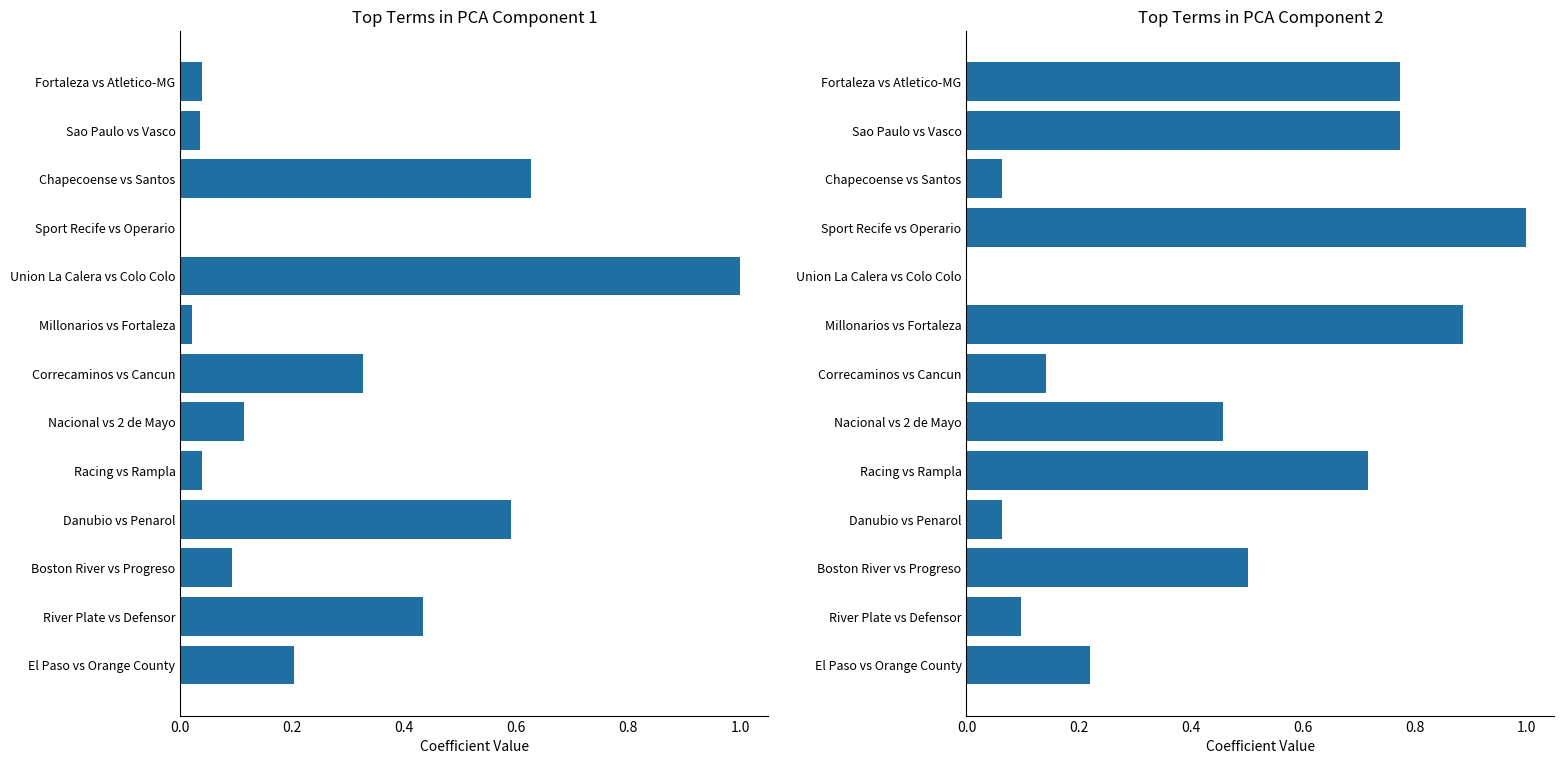

How many bars are there in each group?

2